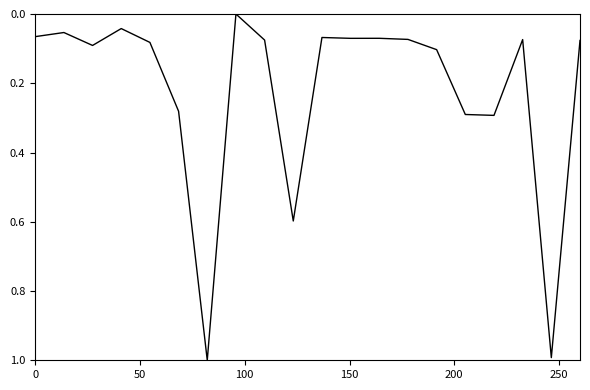

Is this an area chart (filled region under the line)?

No